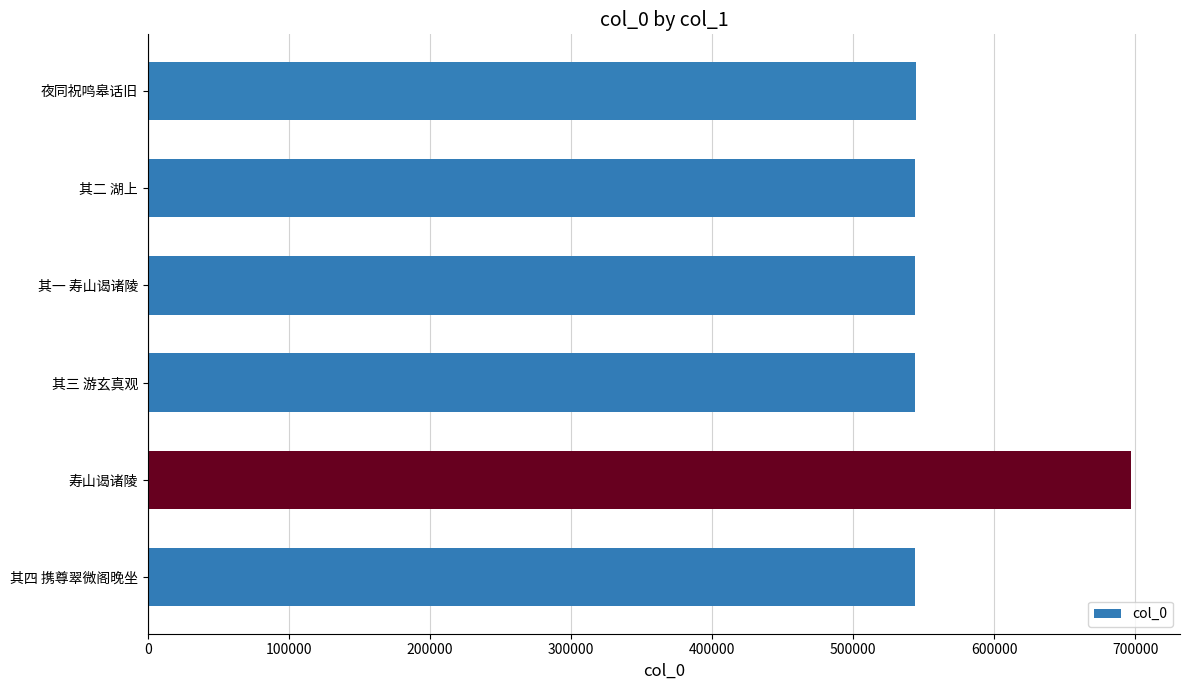

What is the ratio of the value at 其四 携尊翠微阁晚坐 to the value at 其一 寿山谒诸陵?

1.0